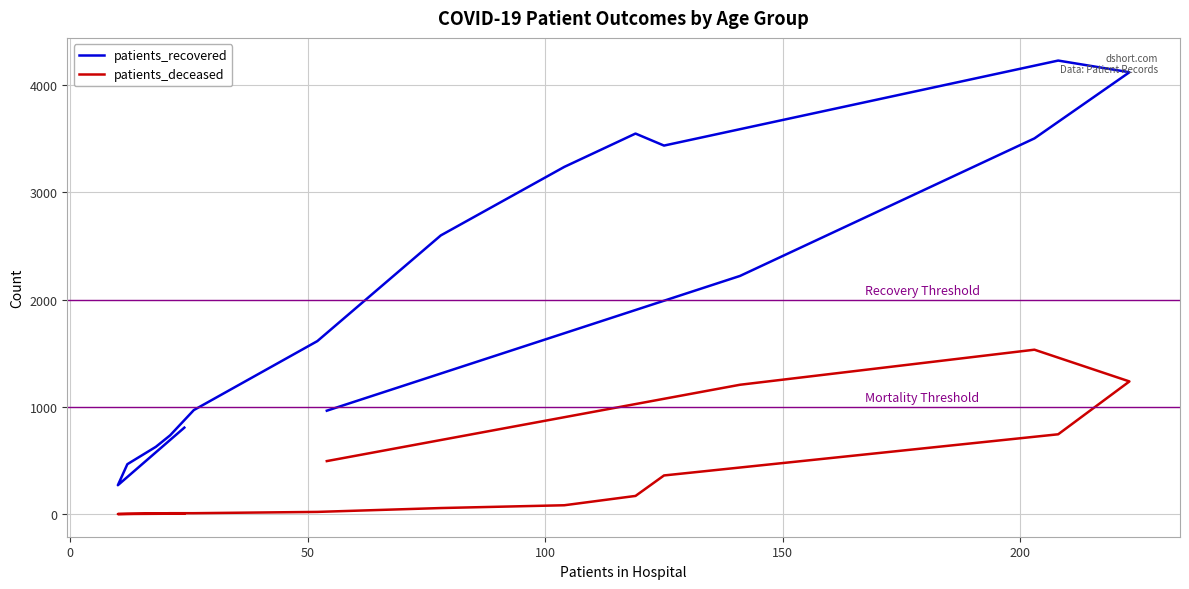

How many categories are shown in the chart?

16